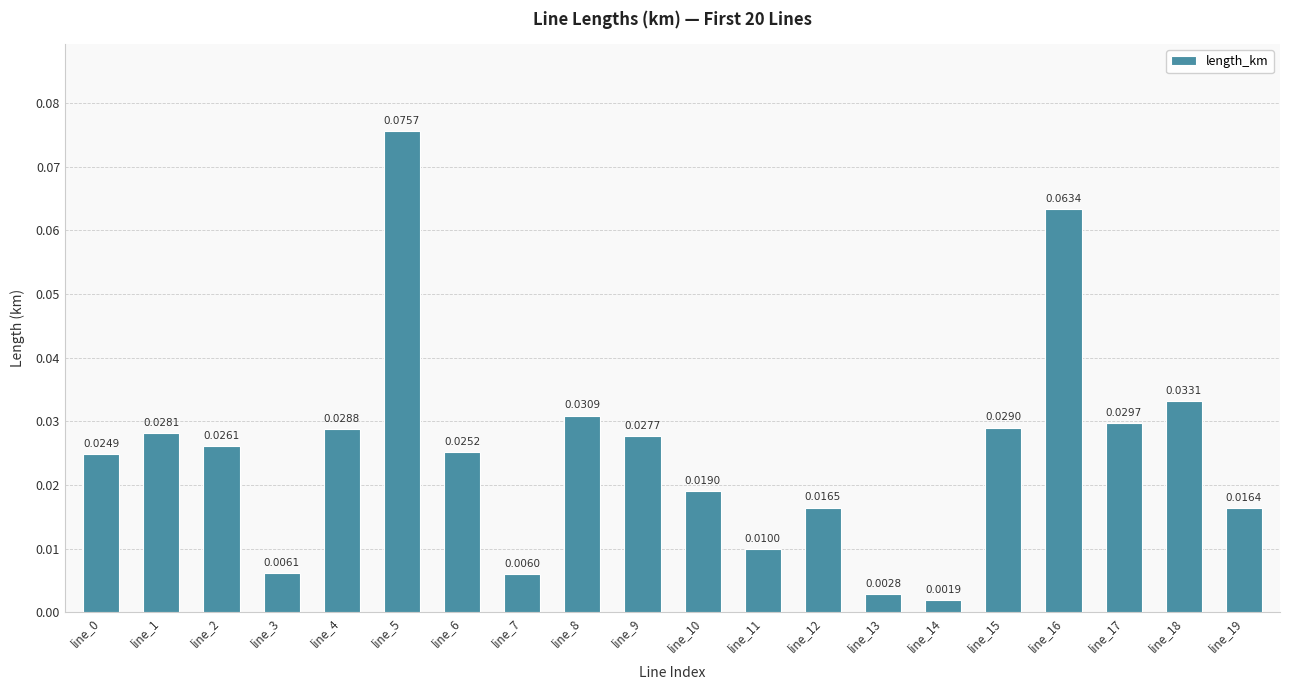

What is the sum of all values?

0.5